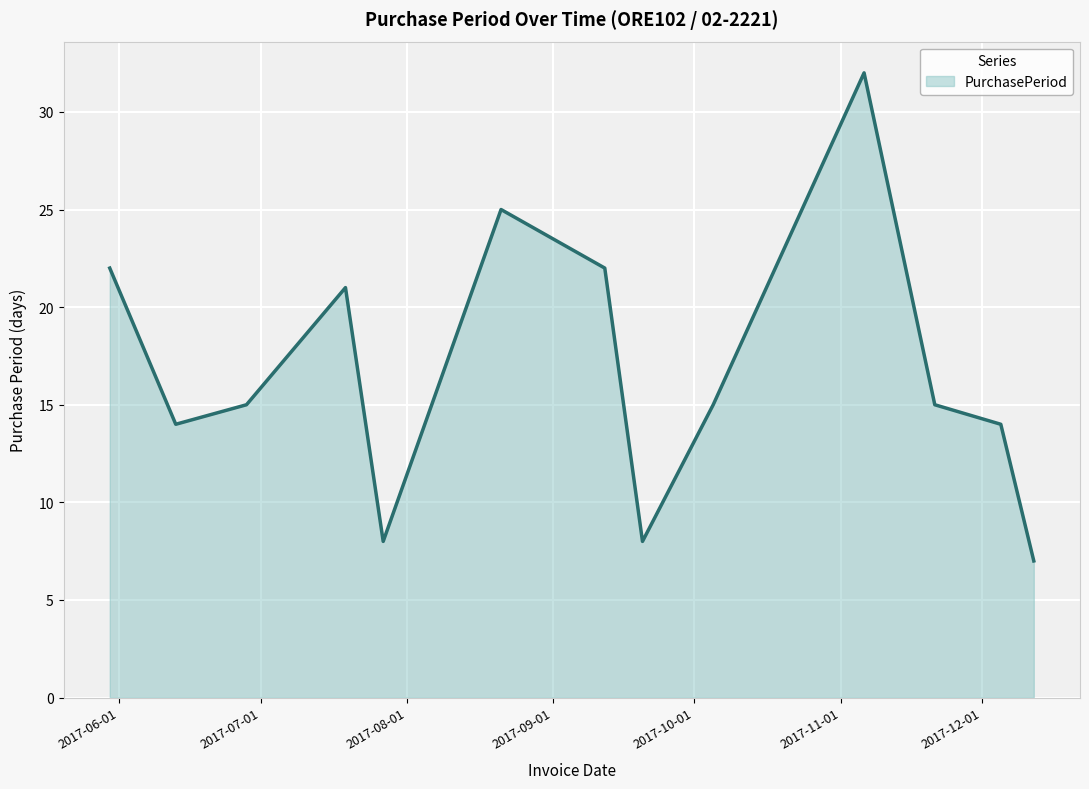

What is the minimum value shown in the chart?

7